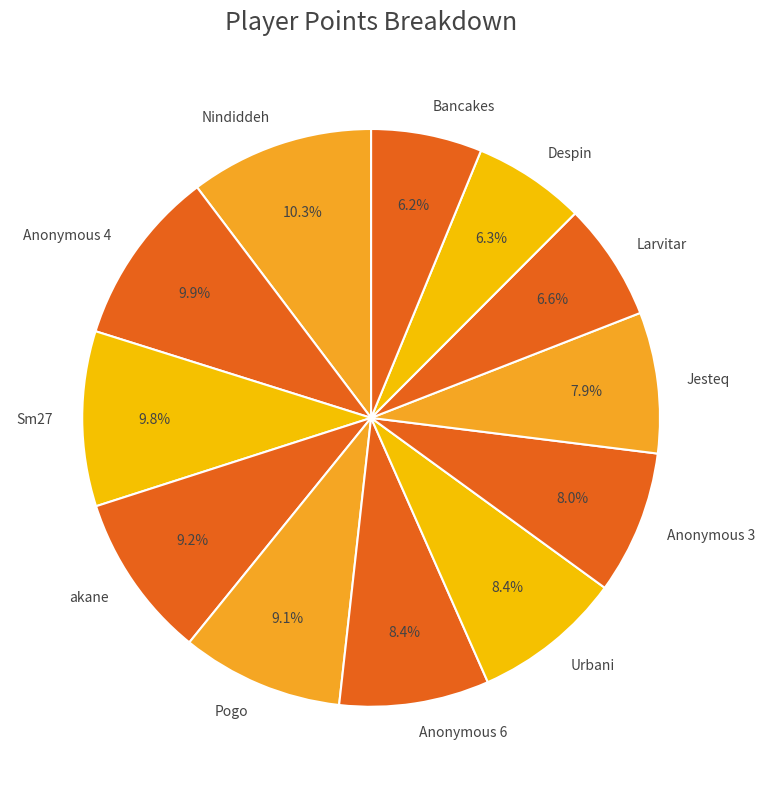

Is there any slice that represents more than half of the pie?

No